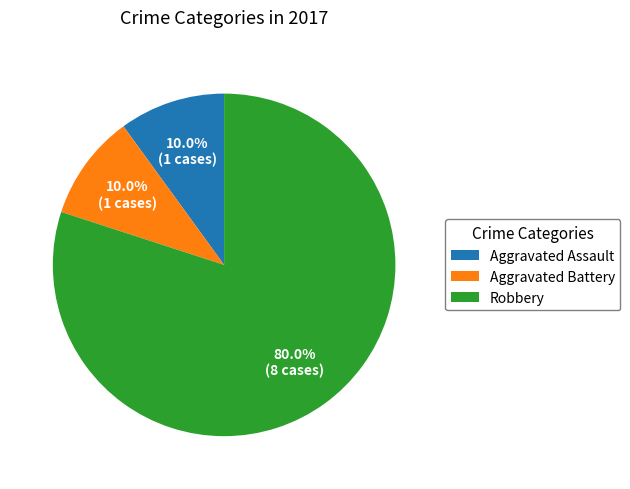

To the nearest percent, what is the combined percentage of Aggravated Assault and Aggravated Battery?

20%